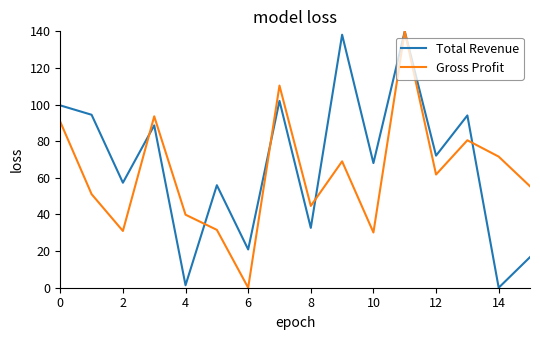

What is the greatest value displayed?

140.0